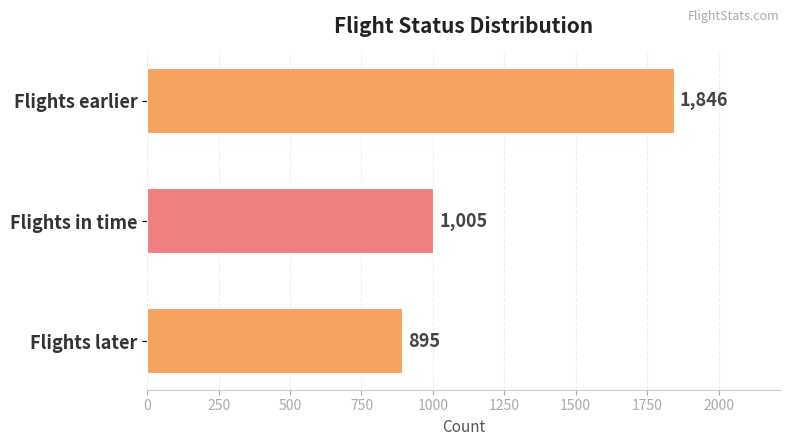

Between Flights earlier and Flights later, which is larger?

Flights earlier